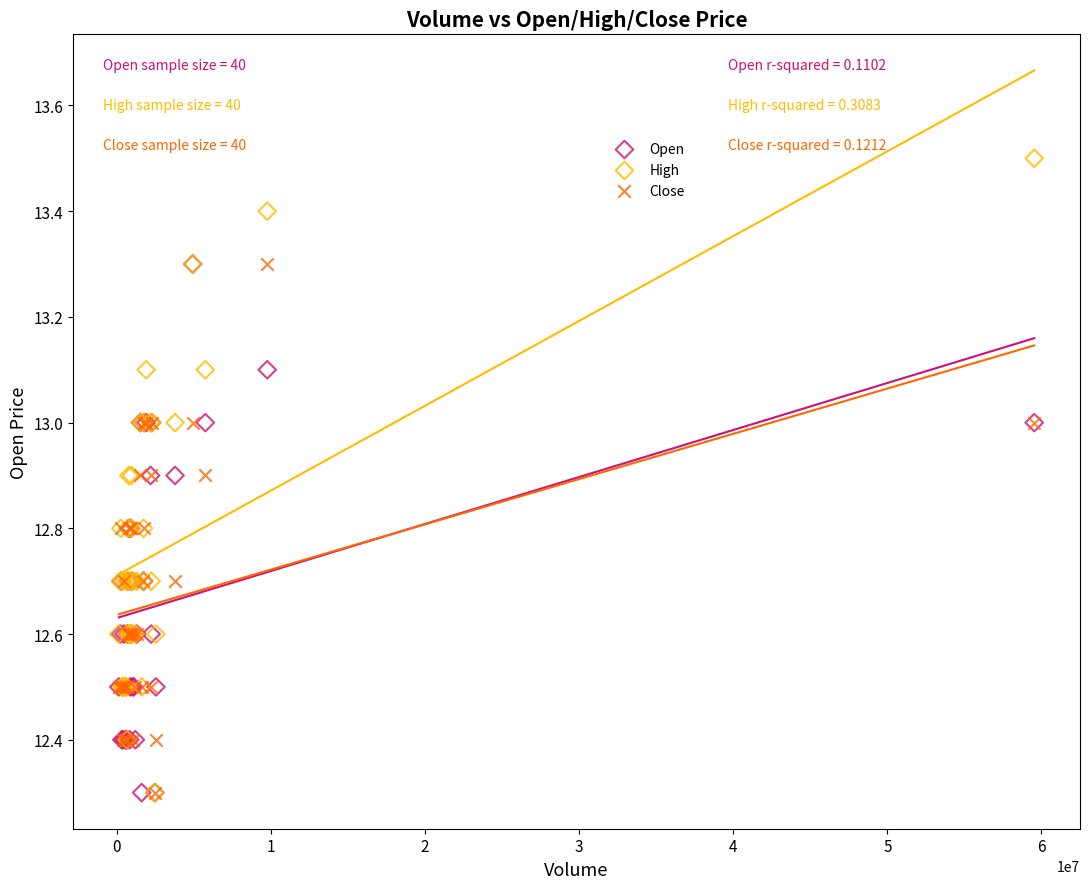

What are all the series names shown in the legend?

Open, High, Close